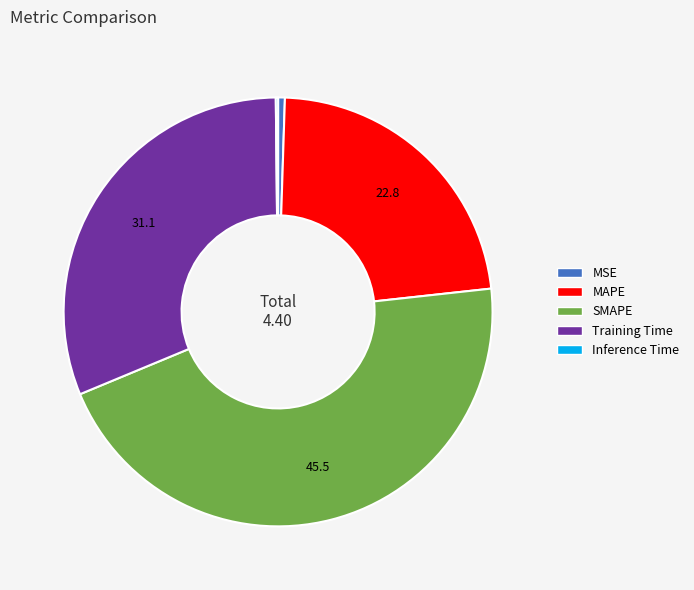

Does any single category account for the majority?

No